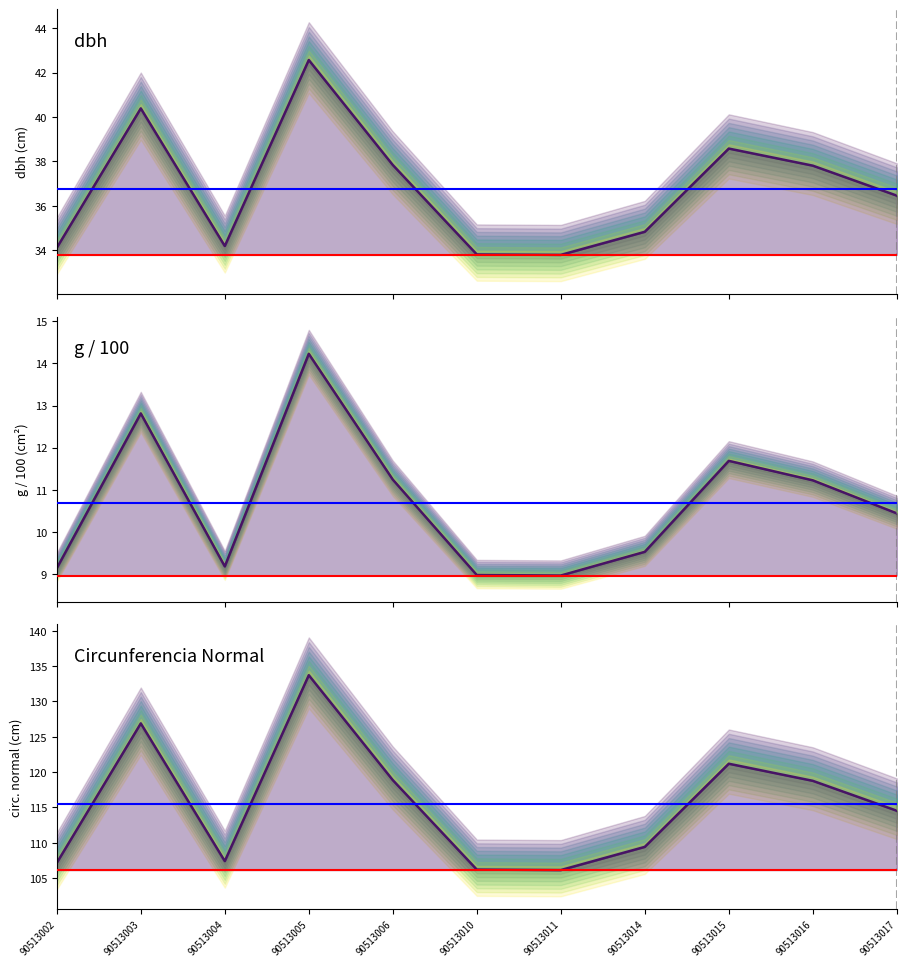

True or false: g / 100 and Circunferencia Normal cross at least once.

False